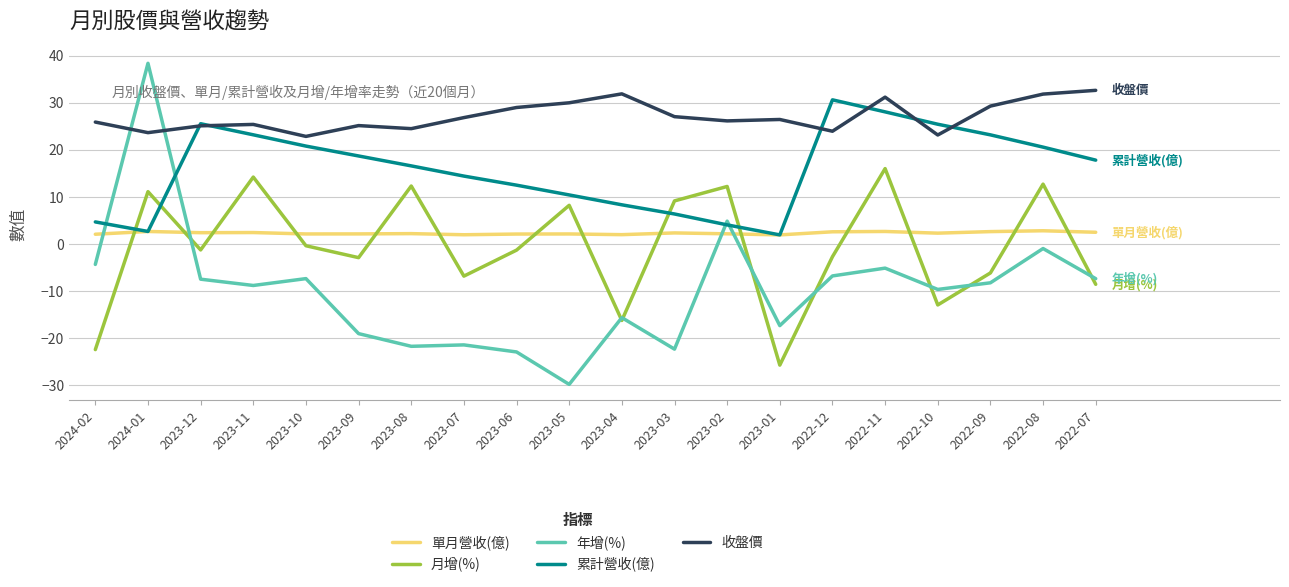

True or false: 年增(%) and 單月營收(億) cross at least once.

True